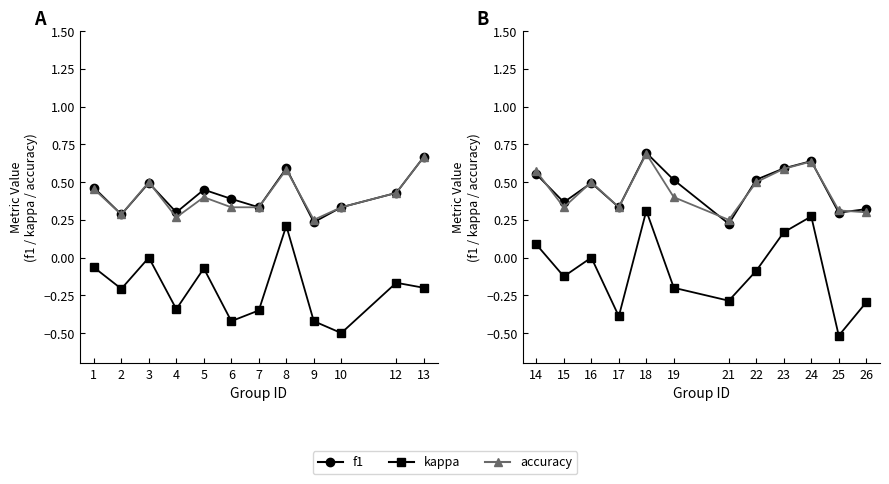

True or false: kappa and accuracy intersect in this chart.

False